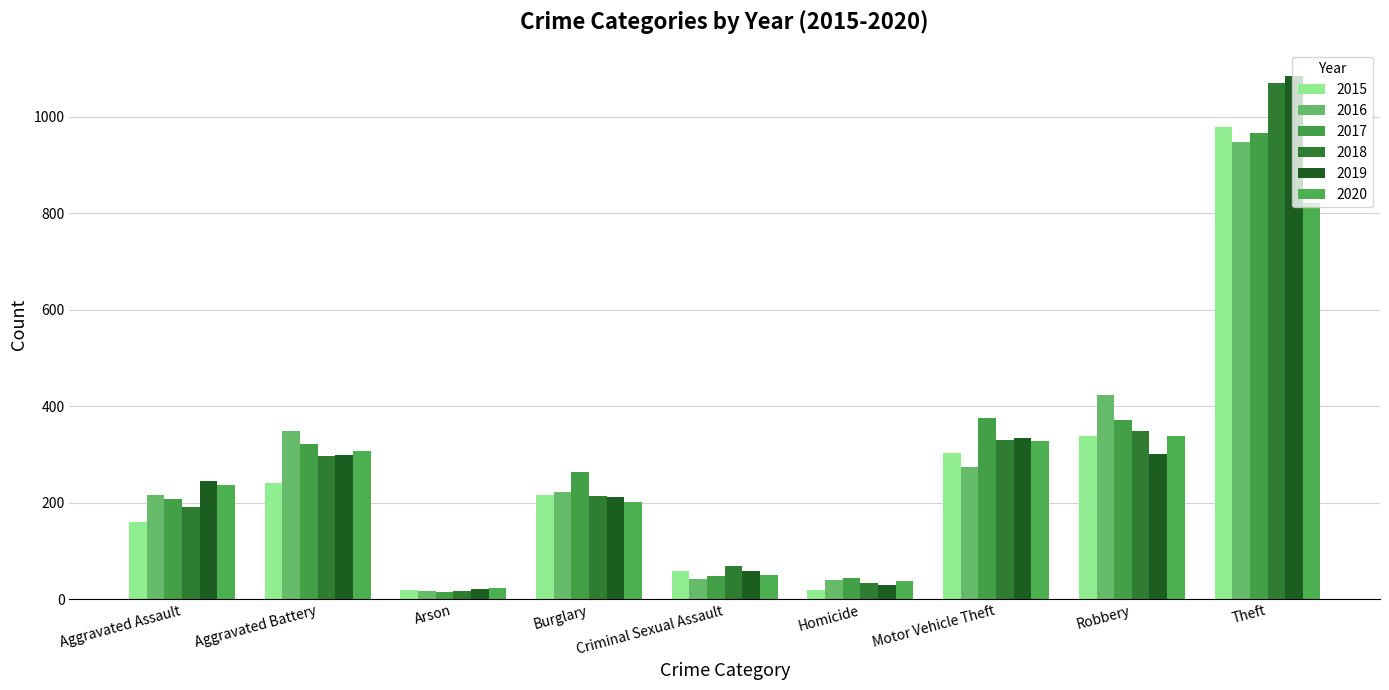

Between Burglary and Robbery, which series saw the biggest shift?

2016